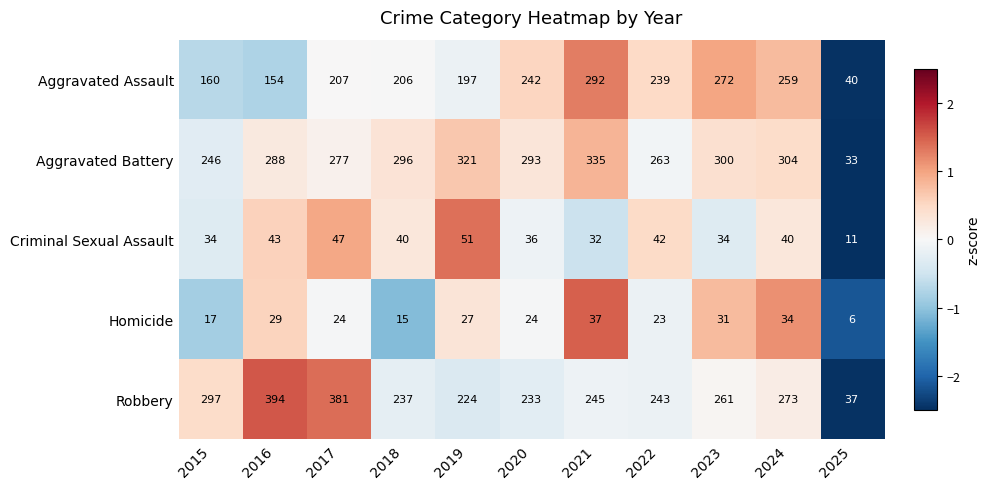

Read the Criminal Sexual Assault value at 2016, to the nearest 10.

40